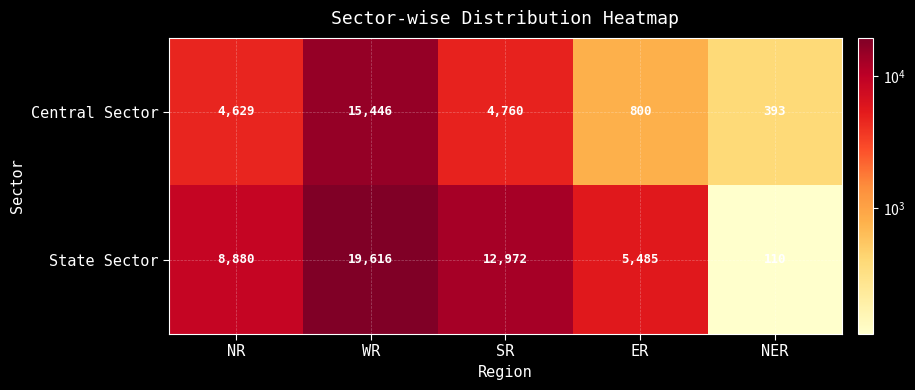

At which label is State Sector closest to 9863?

NR